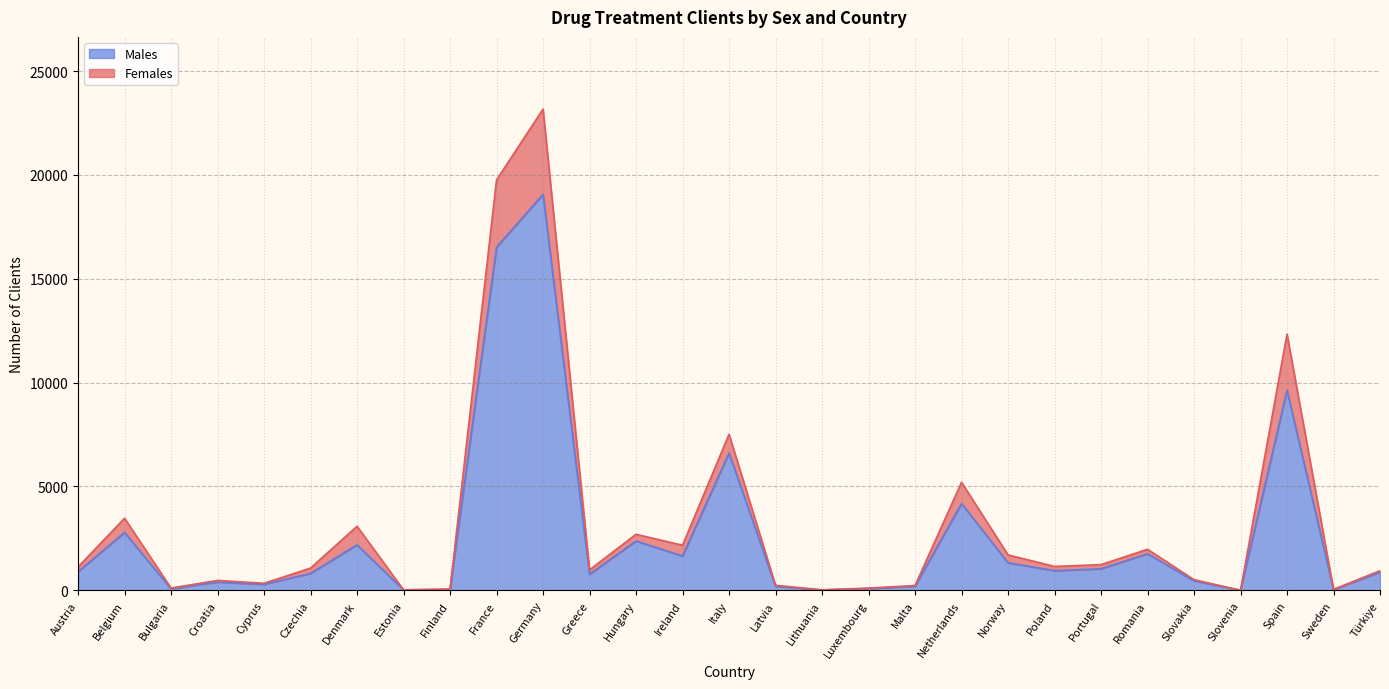

The Males series shows 6 at Lithuania. True or false?

False